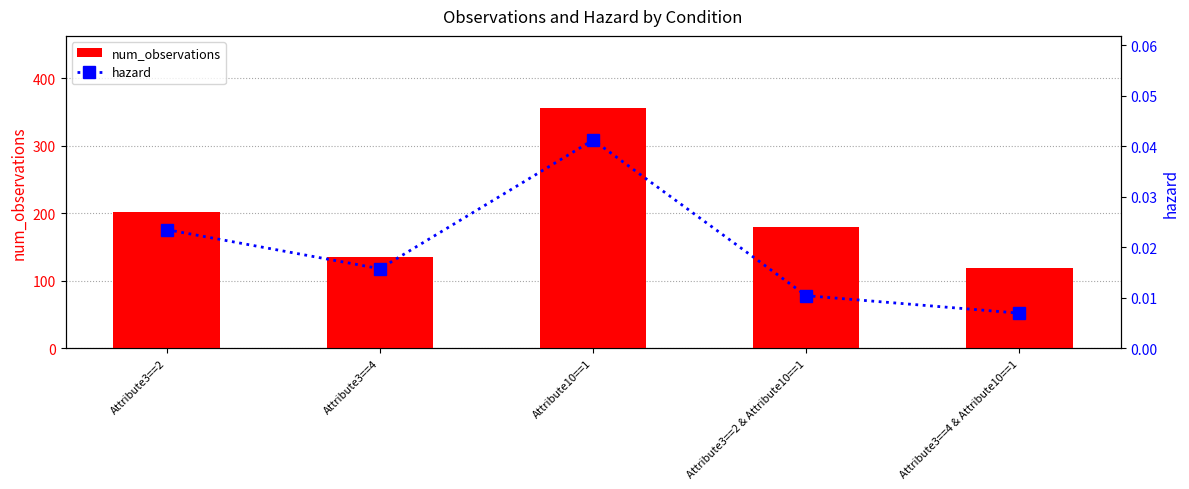

Reading left to right, transcribe all the data shown in this chart.

num_observations: Attribute3==2=202.0	Attribute3==4=135.0	Attribute10==1=356.0	Attribute3==2 & Attribute10==1=179.0	Attribute3==4 & Attribute10==1=119.0
hazard: Attribute3==2=0.0	Attribute3==4=0.0	Attribute10==1=0.0	Attribute3==2 & Attribute10==1=0.0	Attribute3==4 & Attribute10==1=0.0